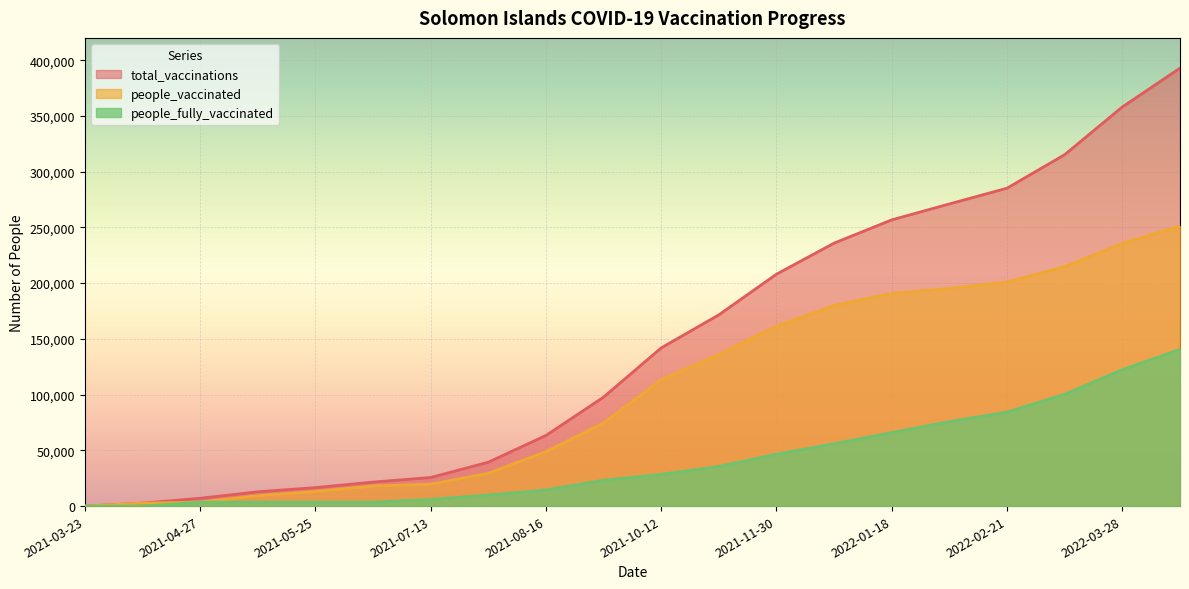

List the series in order of their overall mean, highest first.

total_vaccinations, people_vaccinated, people_fully_vaccinated